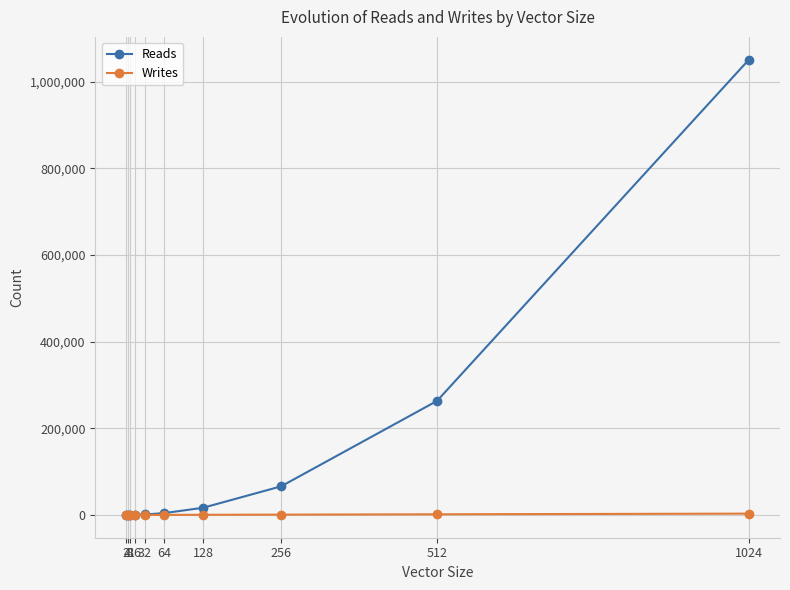

The Reads series shows 66045 at 256. True or false?

True